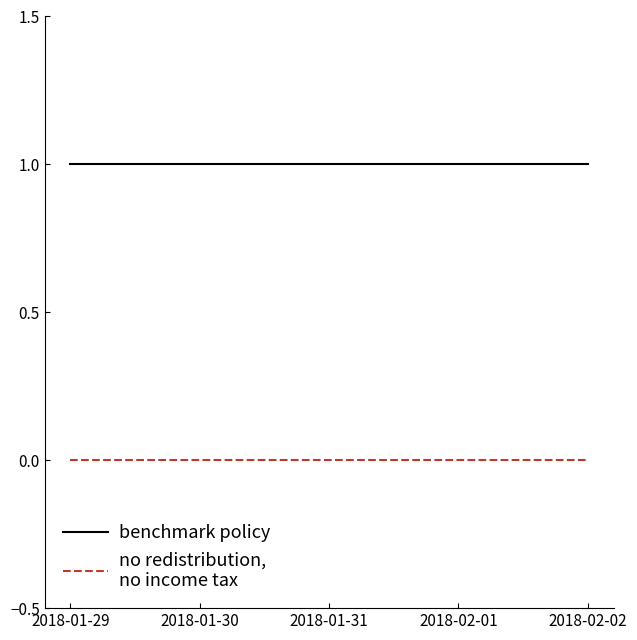

Count the number of data series in this chart.

2